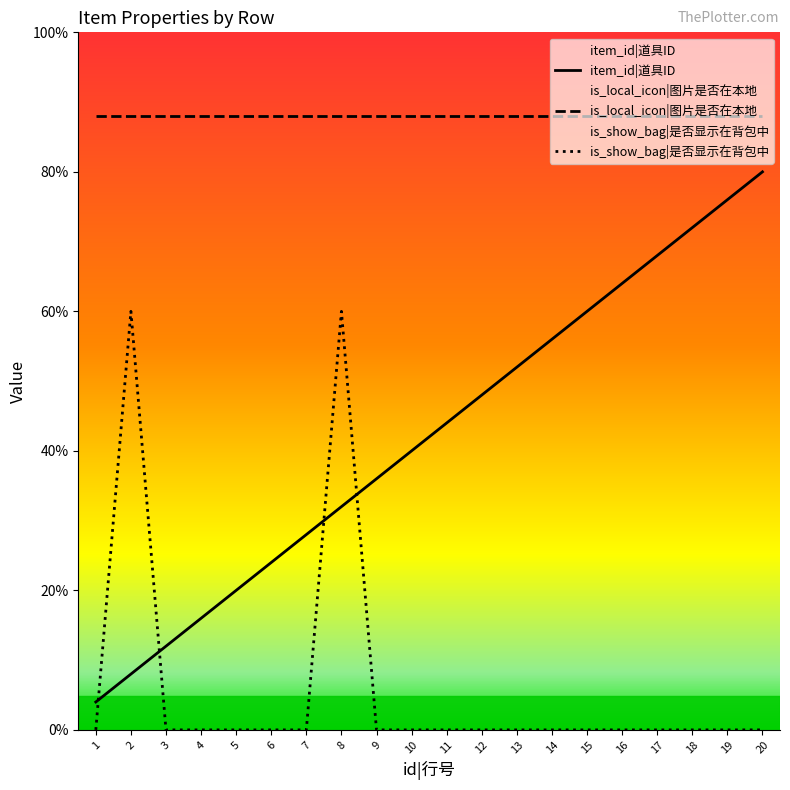

What is the average value of the is_show_bag series?

2